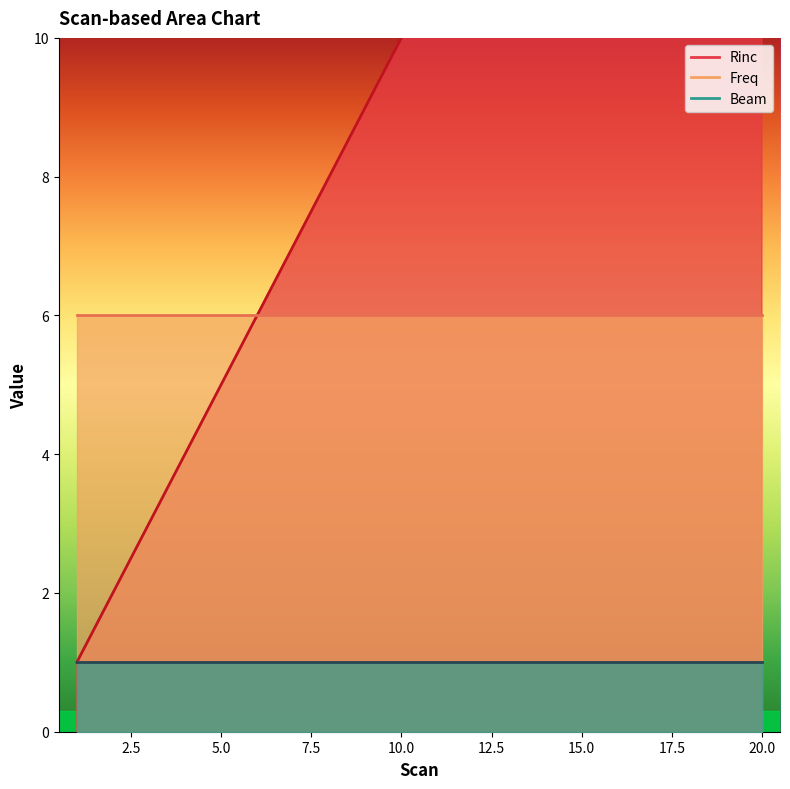

Which series has the widest spread of values?

Rinc